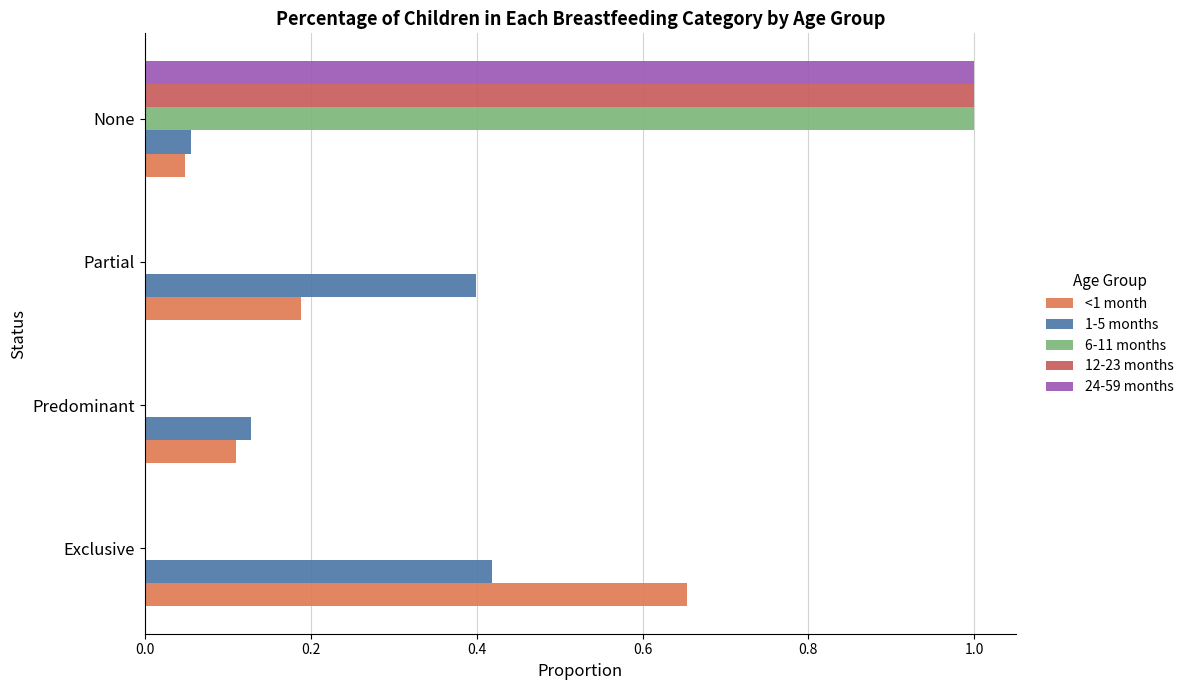

Between Exclusive and Partial, which series saw the biggest shift?

<1 month